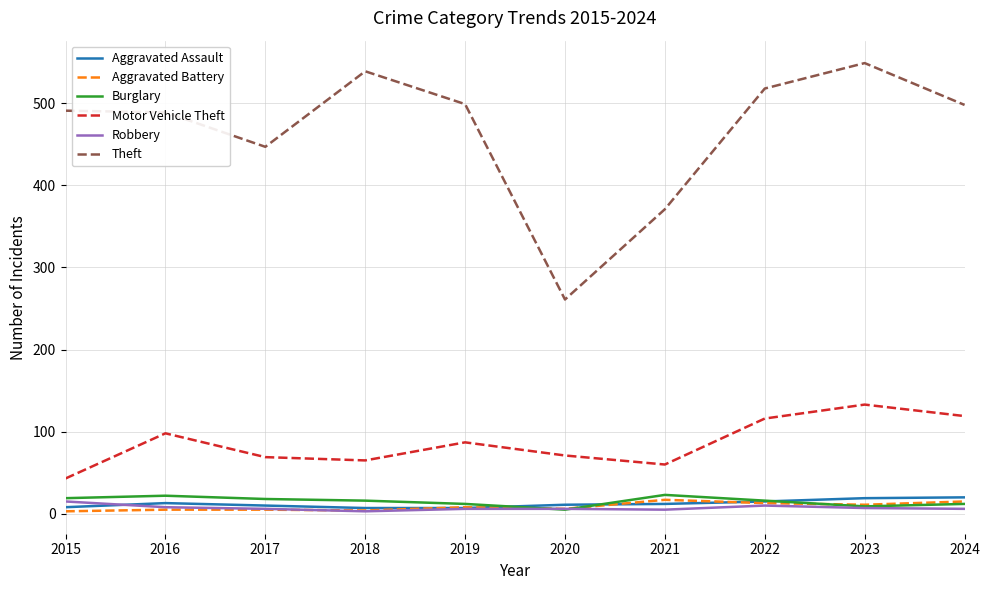

True or false: Aggravated Battery has a value of 8 at 2019.

True